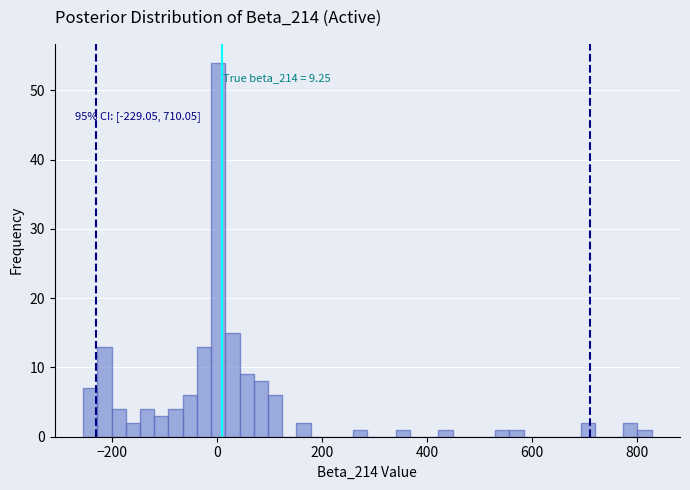

Read against the x-axis, roughly where is the centre of the tallest bar?

0